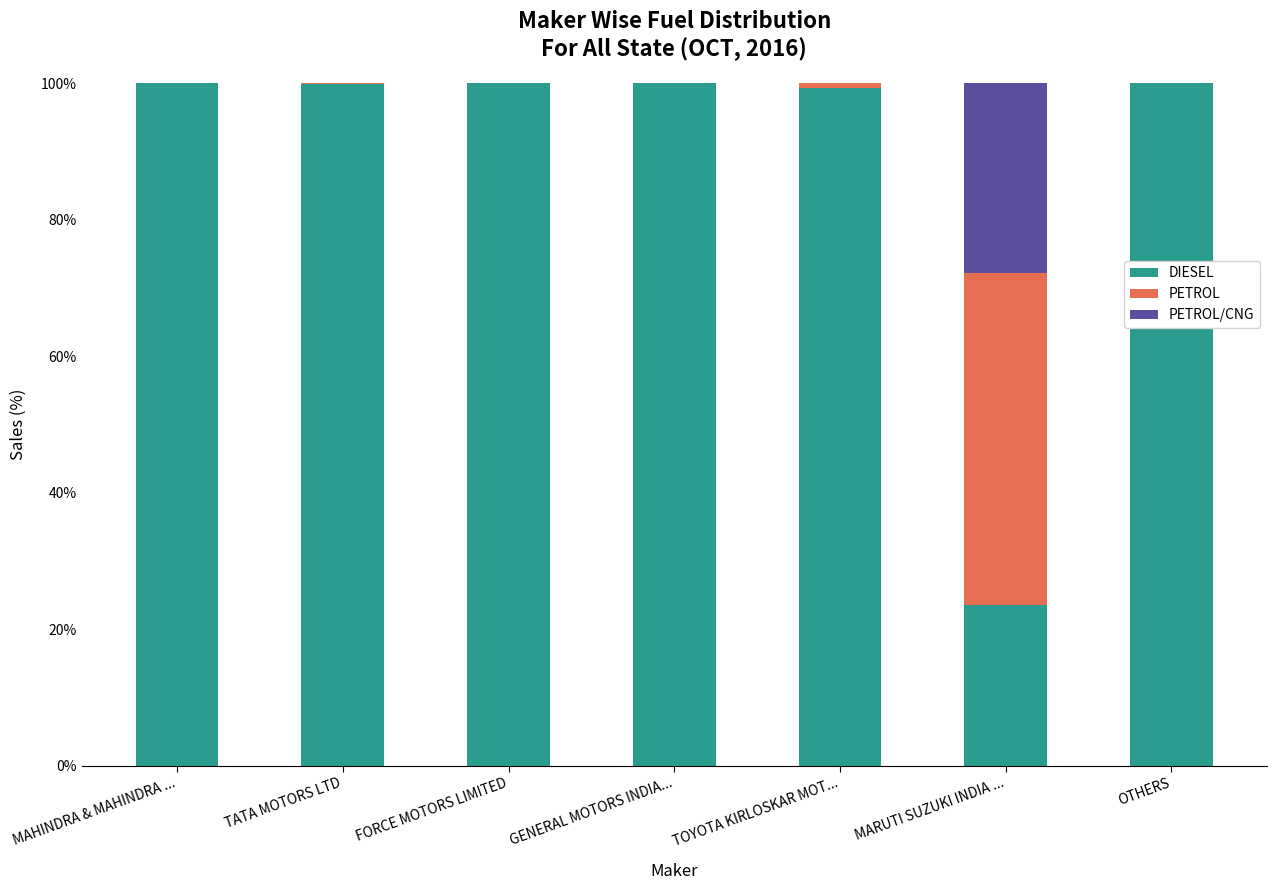

What is the total value across all series at FORCE MOTORS LIMITED?

100.0